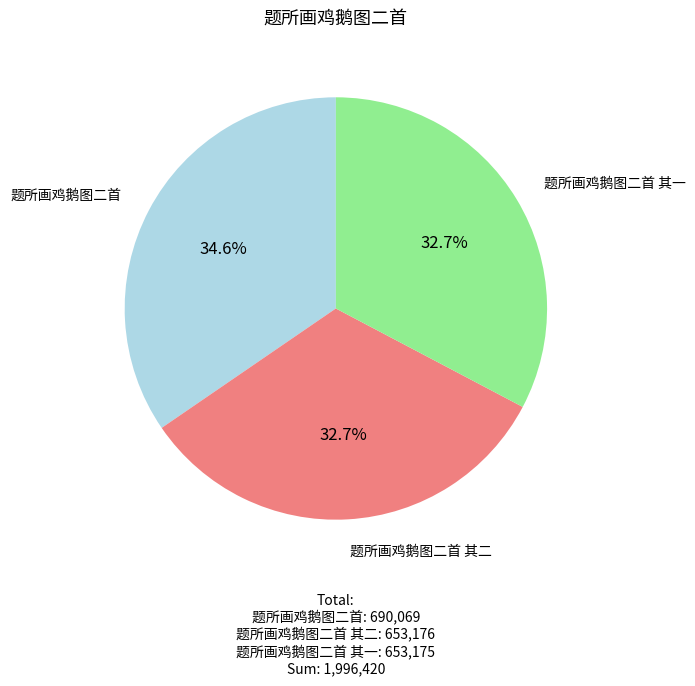

To the nearest percent, what is the difference between the largest and smallest slice percentages?

2%